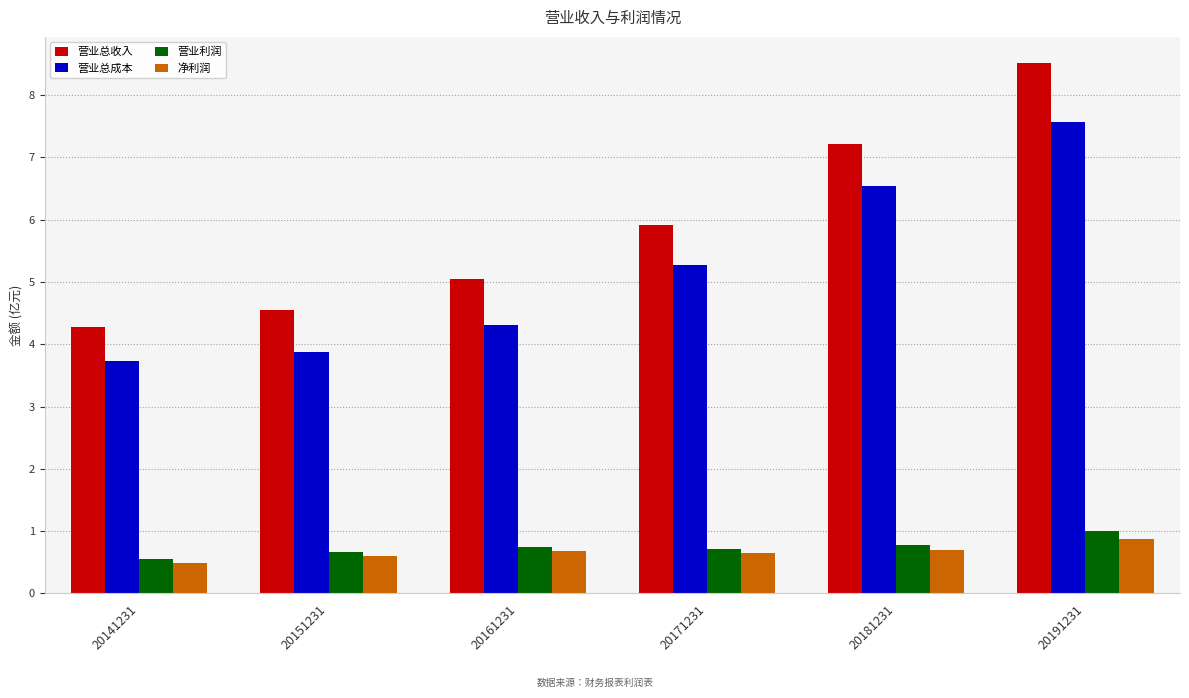

What is the difference between the 营业总收入 values at 20141231 and 20181231?

2.9